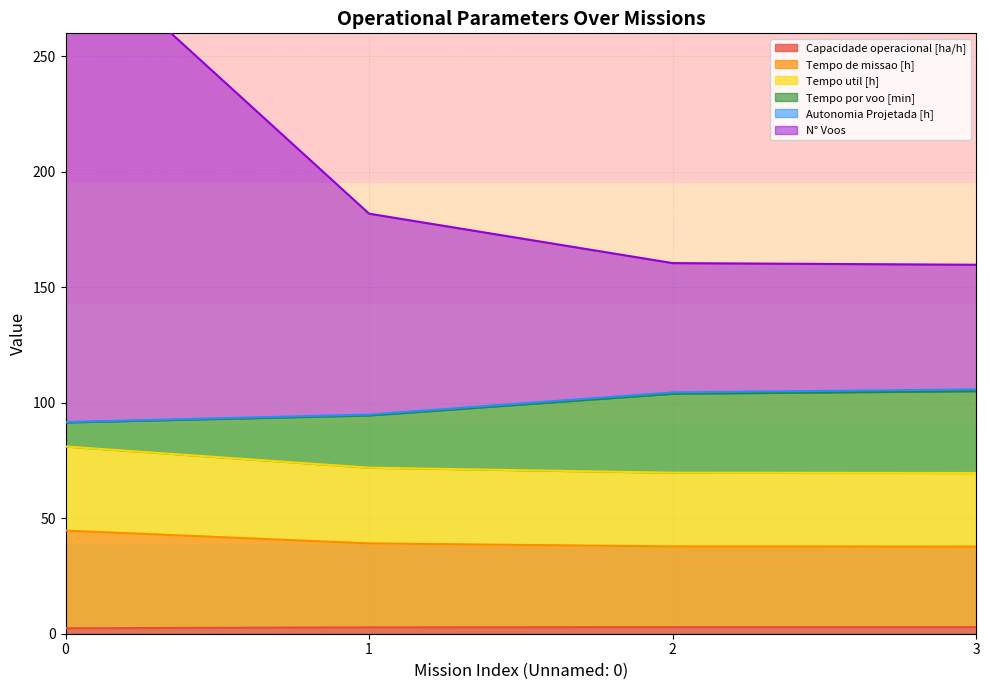

At how many categories does at least one series exceed 23?

4